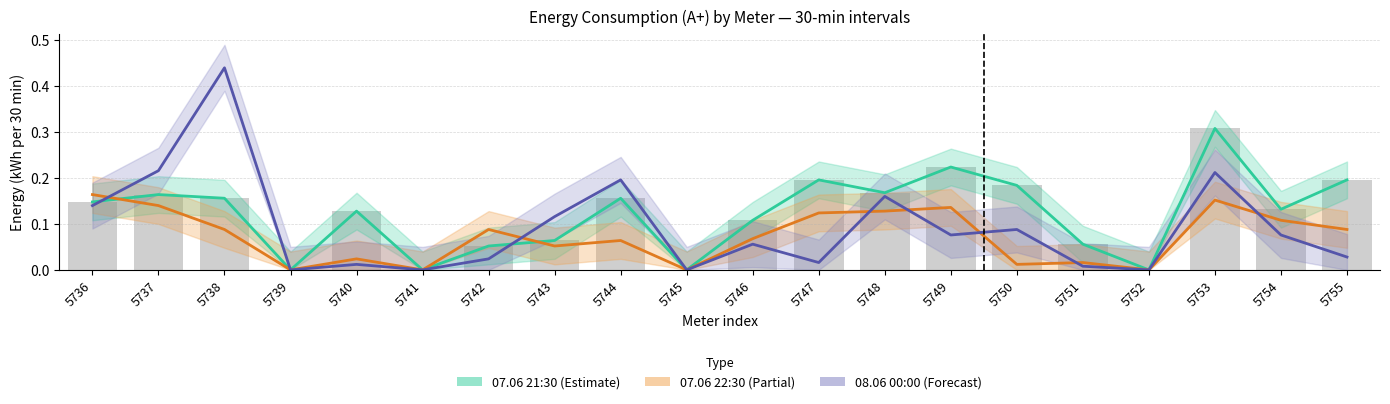

Which series changed the most between 5737 and 5741?

08.06 00:00